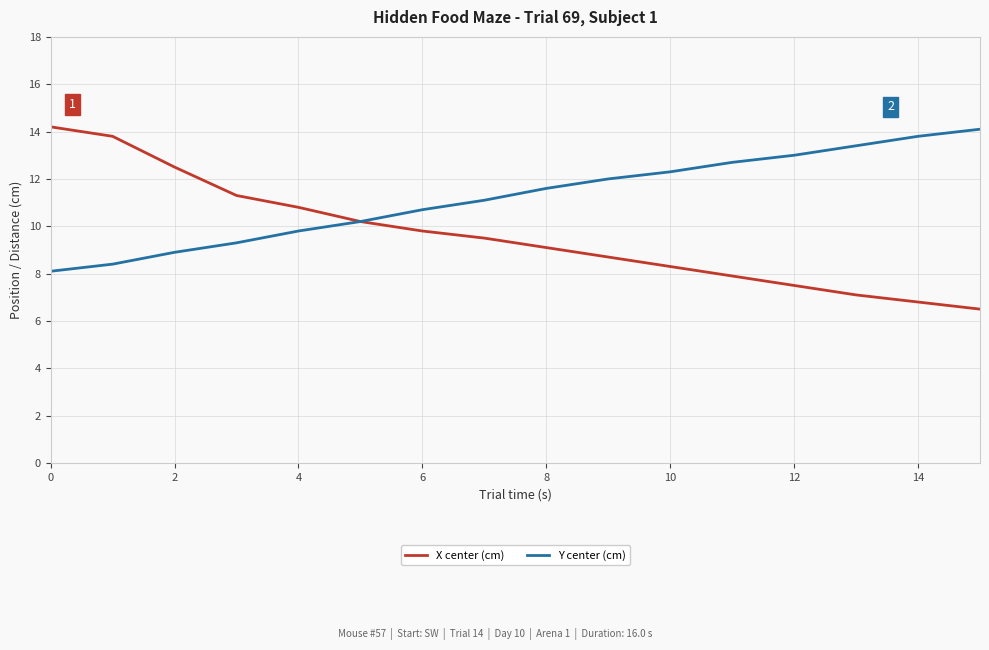

What is the smallest value displayed?

6.5